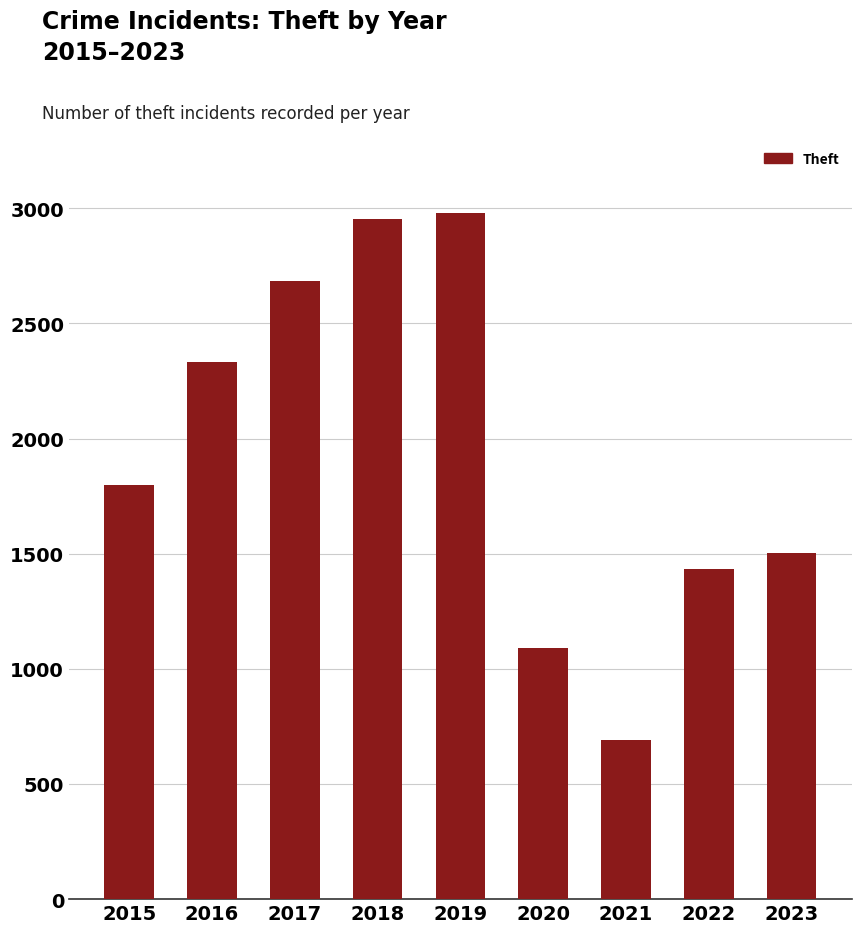

What is the smallest value displayed?

690